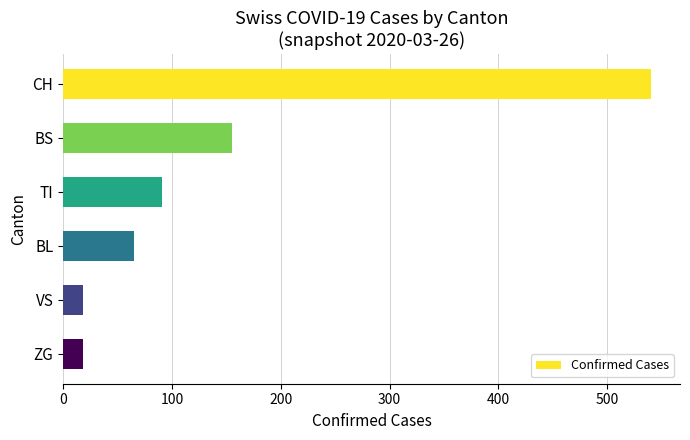

At which label is the value closest to 279?

BS